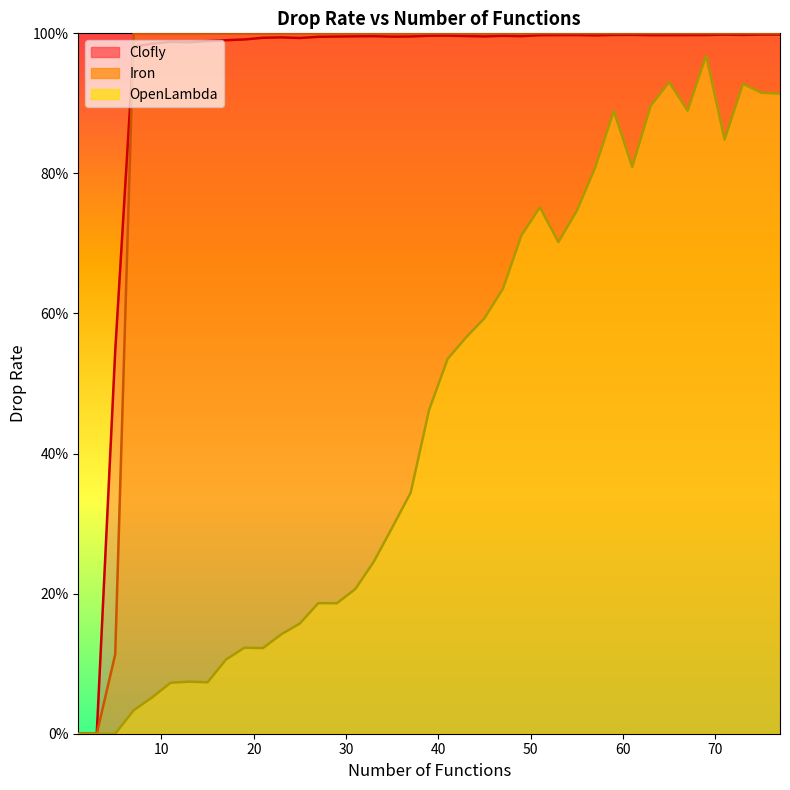

What is the value of the Iron_drop point at the 20th from the left?

1.0